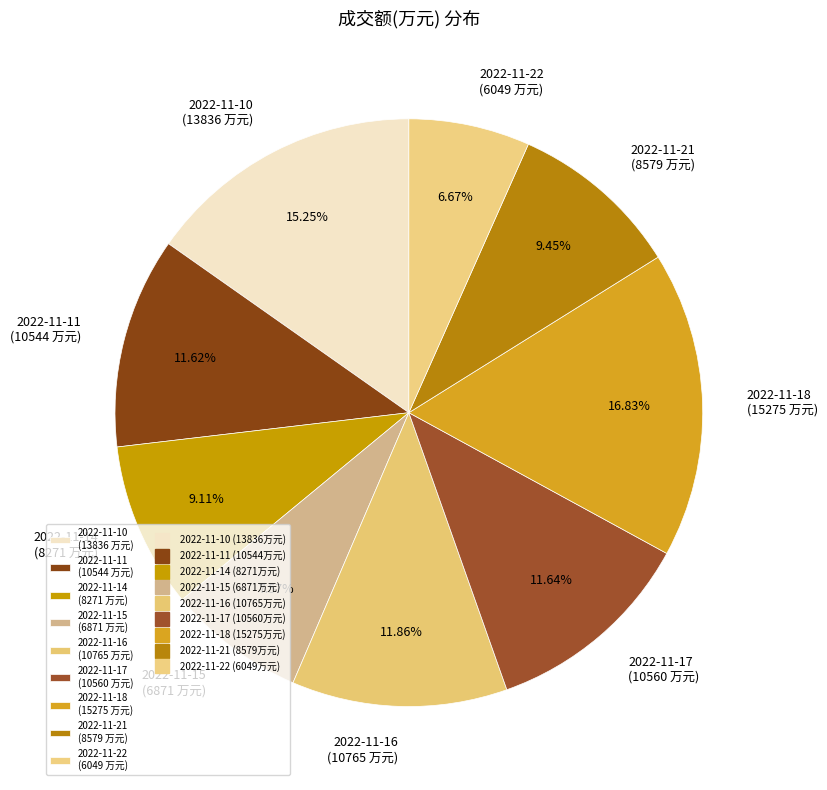

To the nearest percent, what is the difference between the largest and smallest slice percentages?

10%